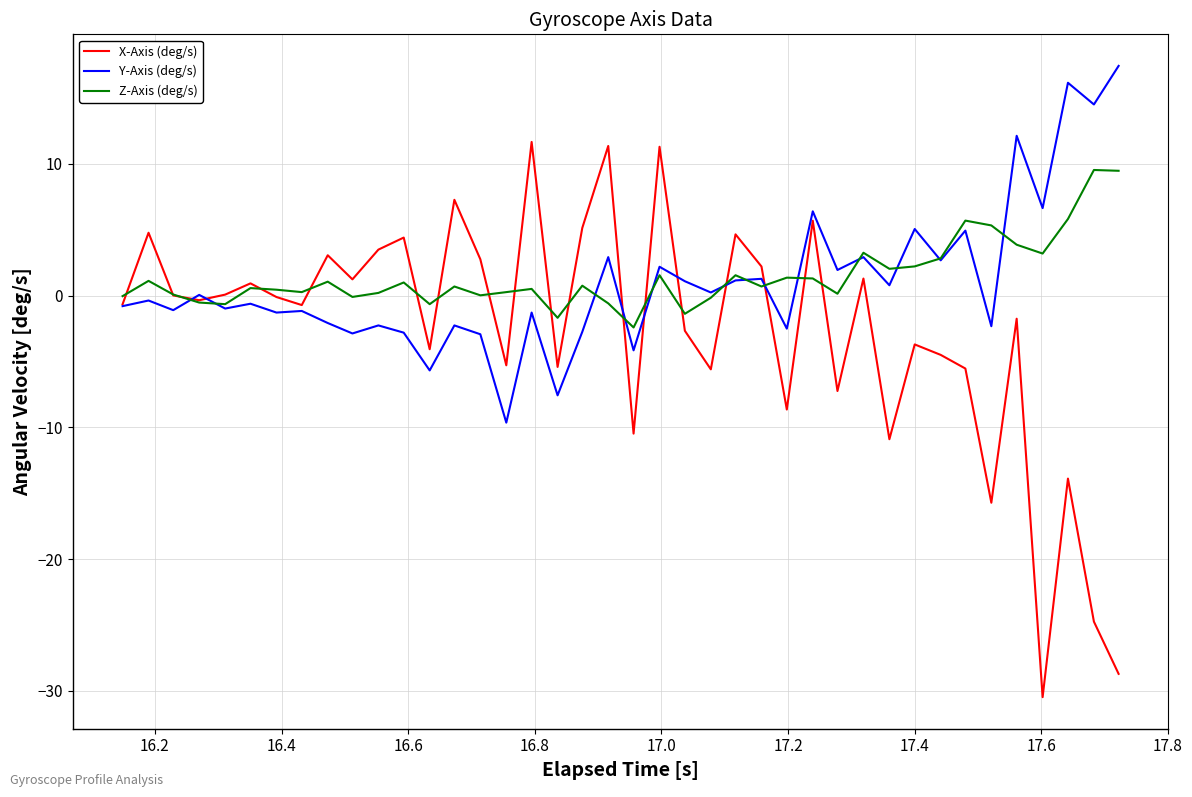

What is the minimum value shown in the chart?

-30.5